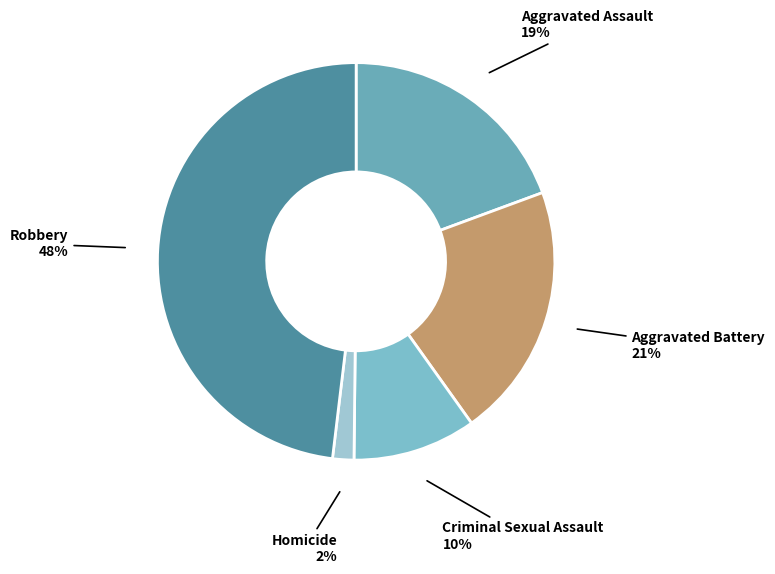

True or false: Aggravated Battery accounts for 21% of the total.

True